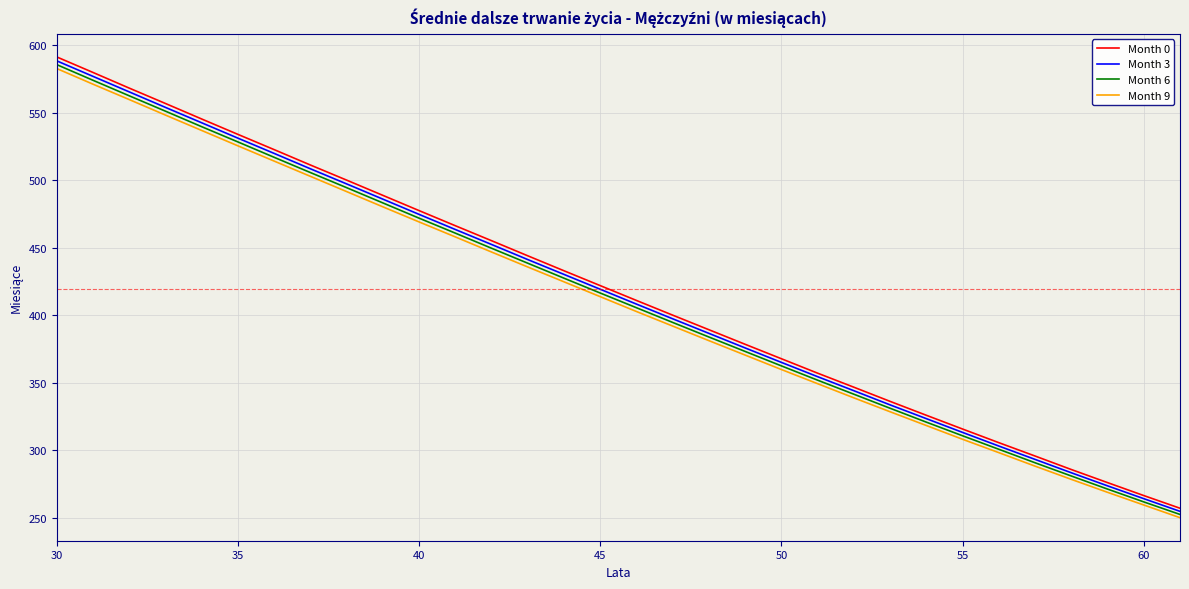

True or false: Month 6 and Month 0 intersect in this chart.

False